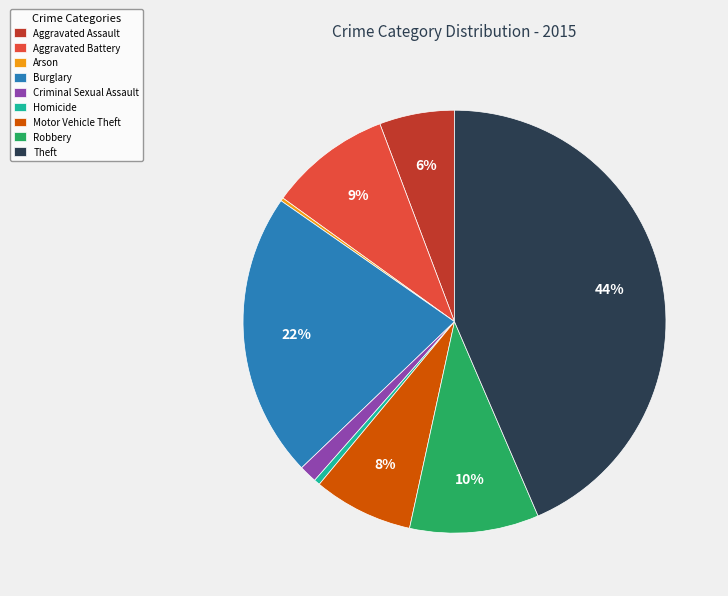

To the nearest percent, what is the average slice percentage?

11%